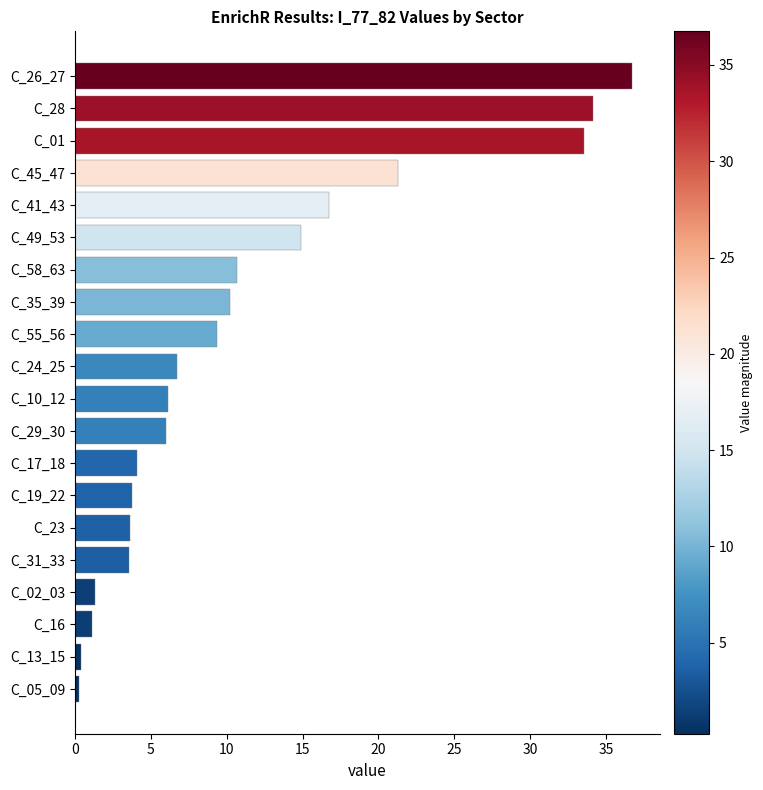

What is the change in value from C_31_33 to C_29_30?

+2.4